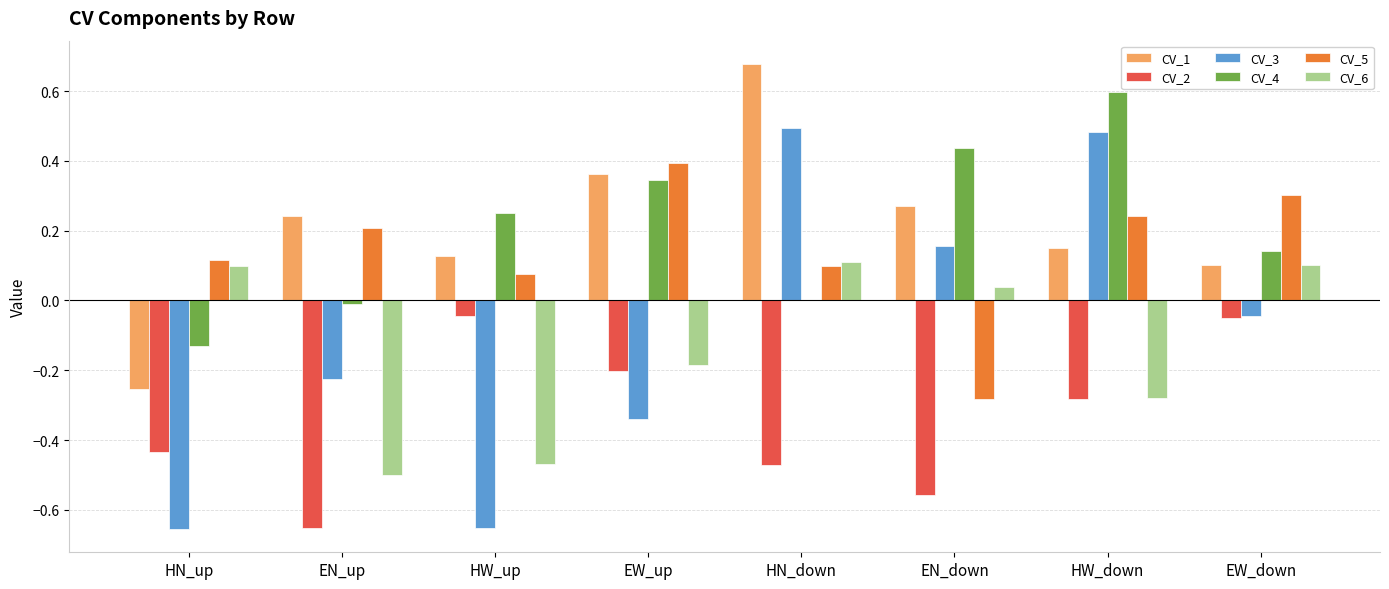

True or false: CV_4 has a value of 0.6 at HW_down.

True